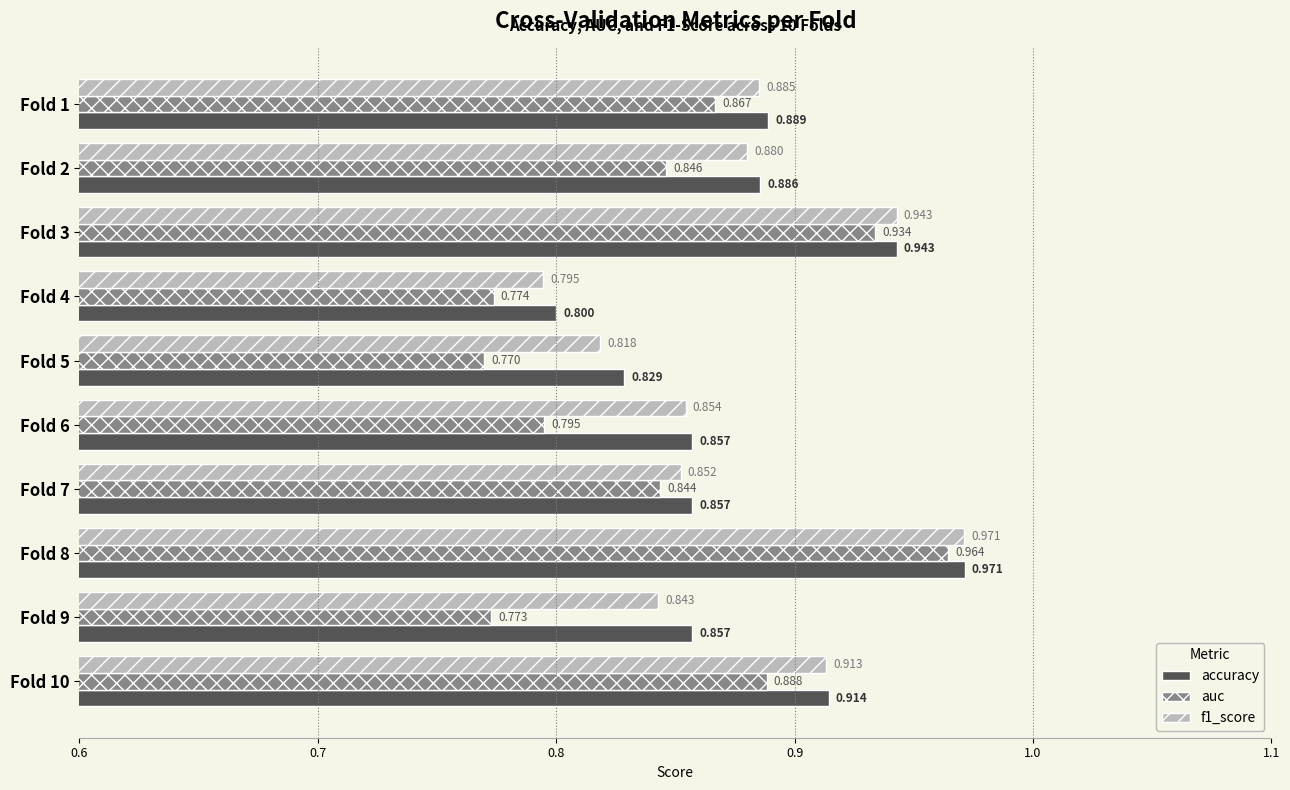

Which series changed the most between Fold 2 and Fold 4?

accuracy